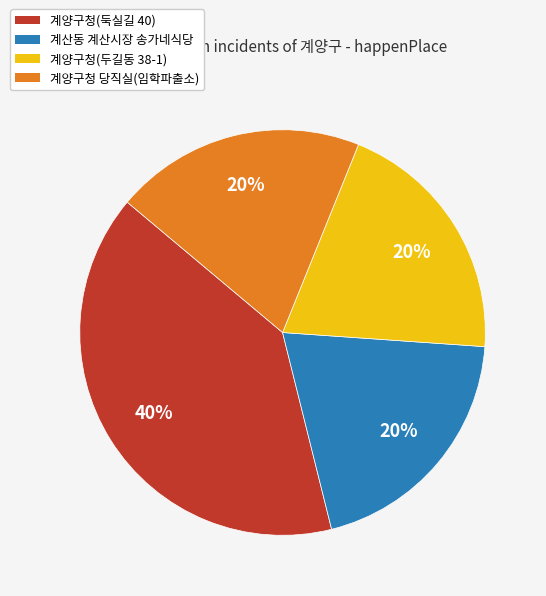

What is the ratio of the value at 계양구청(두길동 38-1) to the value at 계양구청 당직실(임학파출소)?

1.0